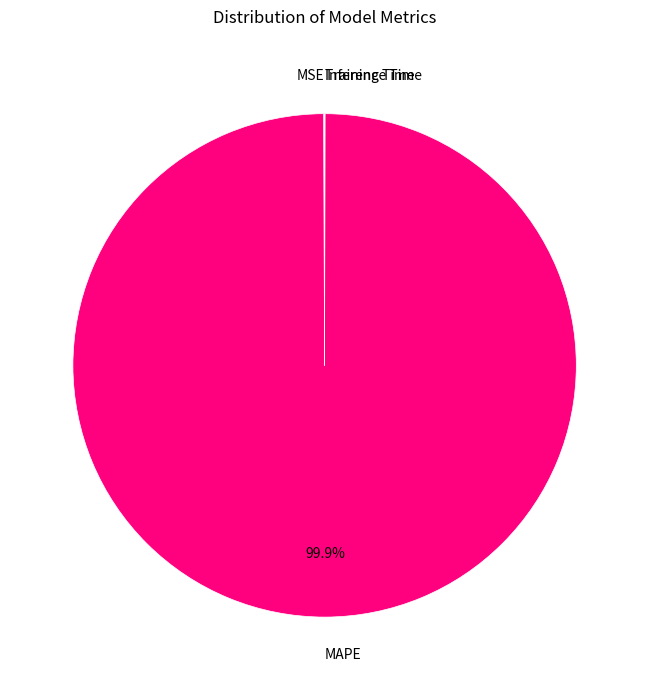

Which slice is the largest?

MAPE